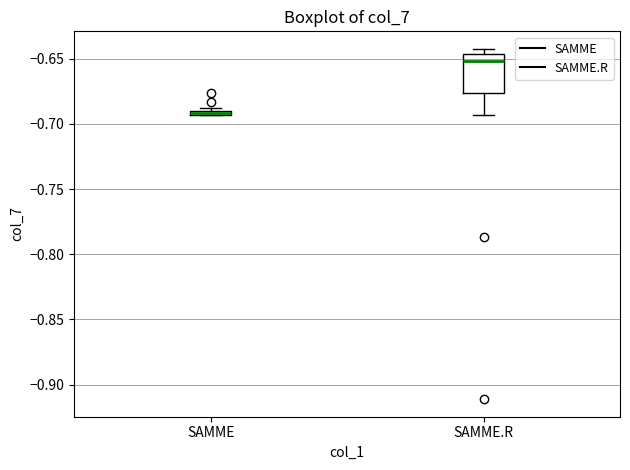

Where is the lower edge of the box for SAMME on the y-axis? The values are not printed on the chart, so give them approximately, as read against the axis.

-0.695